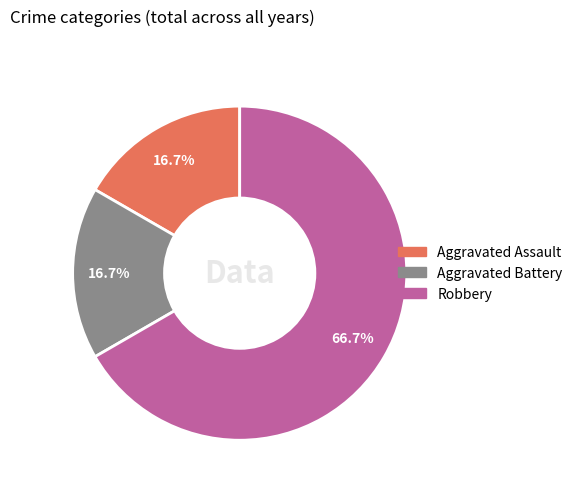

Does Aggravated Battery represent more than half of the total?

No